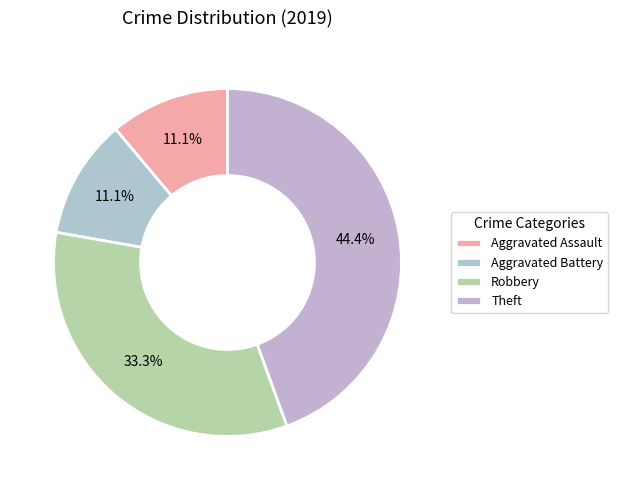

Rank the categories by value from highest to lowest.

Theft, Robbery, Aggravated Assault, Aggravated Battery